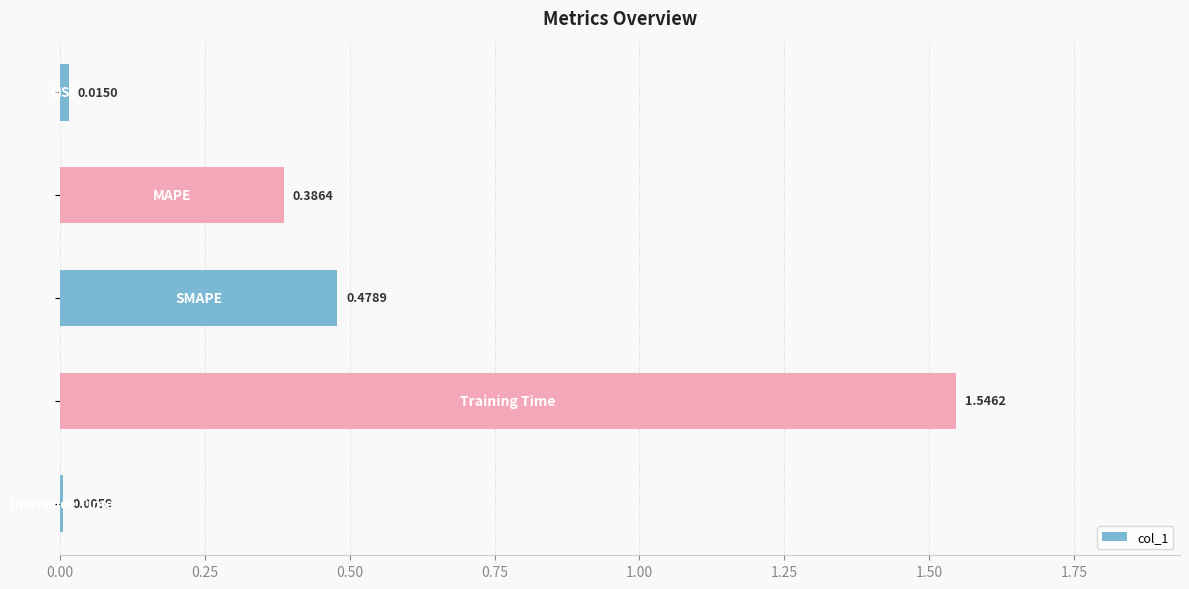

What is the sum of all values?

2.4